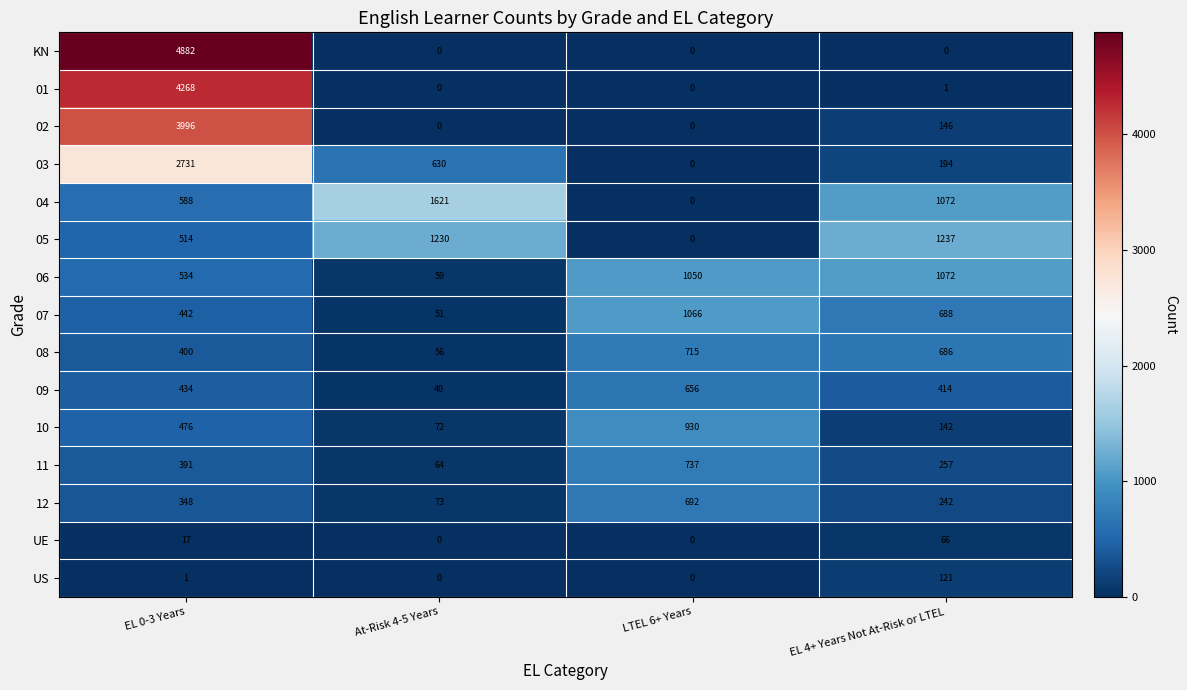

What is the sum of the 03 values at LTEL 6+ Years and At-Risk 4-5 Years?

630